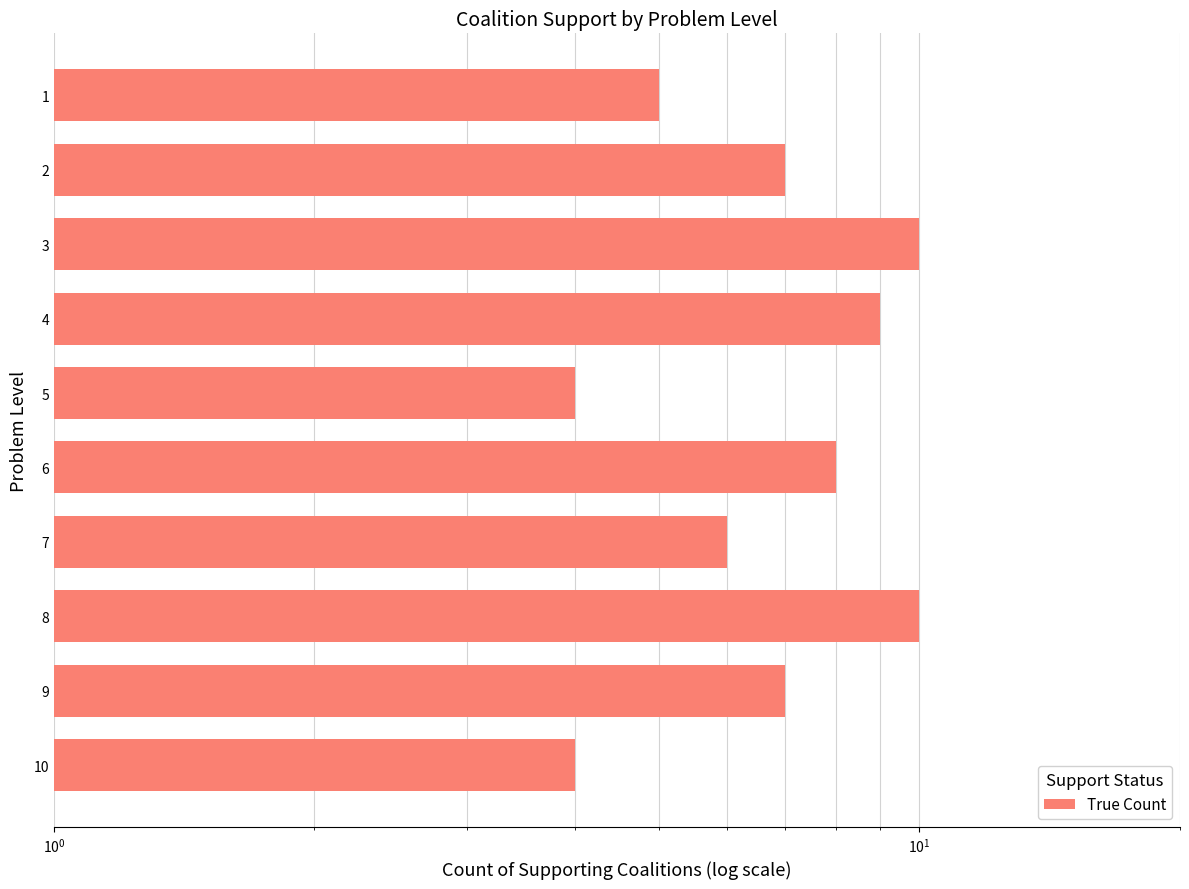

How many data points are less than 7?

4